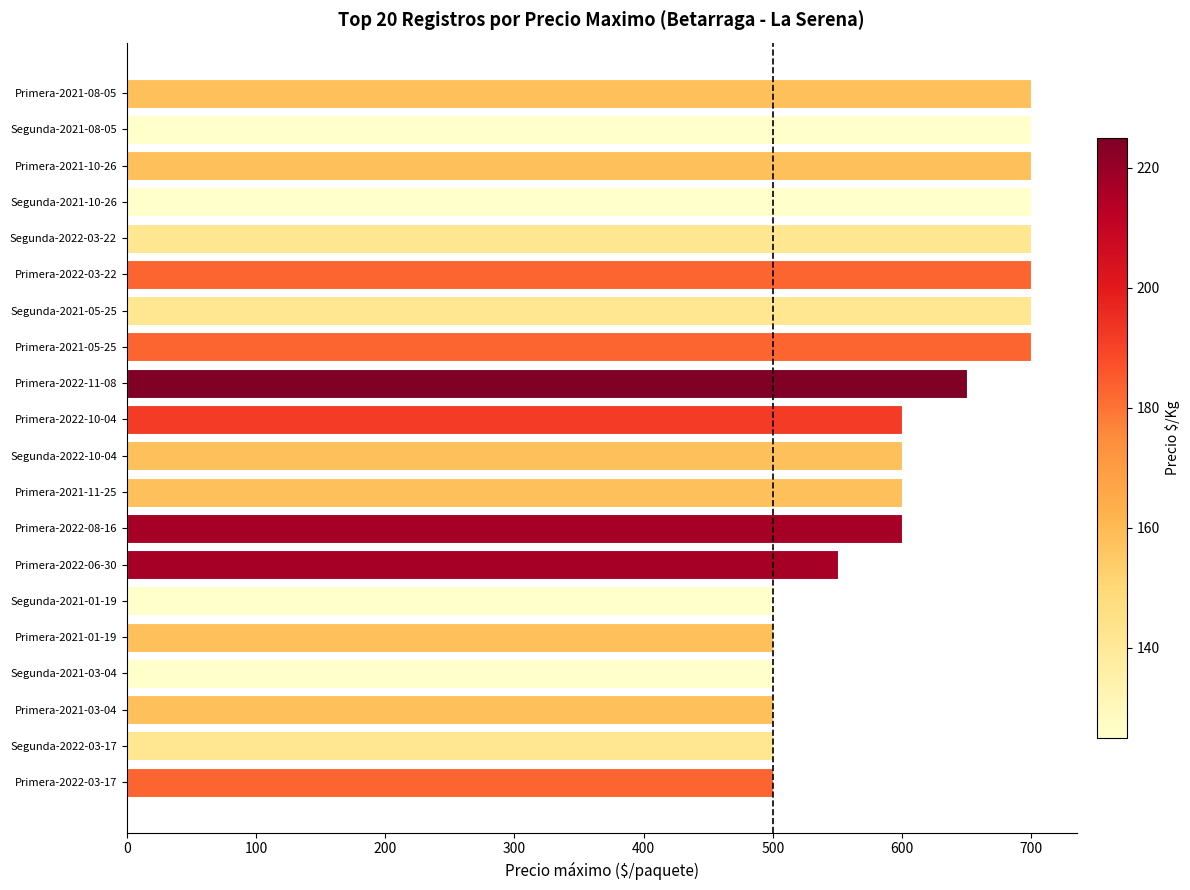

Between Primera-2022-10-04 and Primera-2021-10-26, which is larger?

Primera-2021-10-26